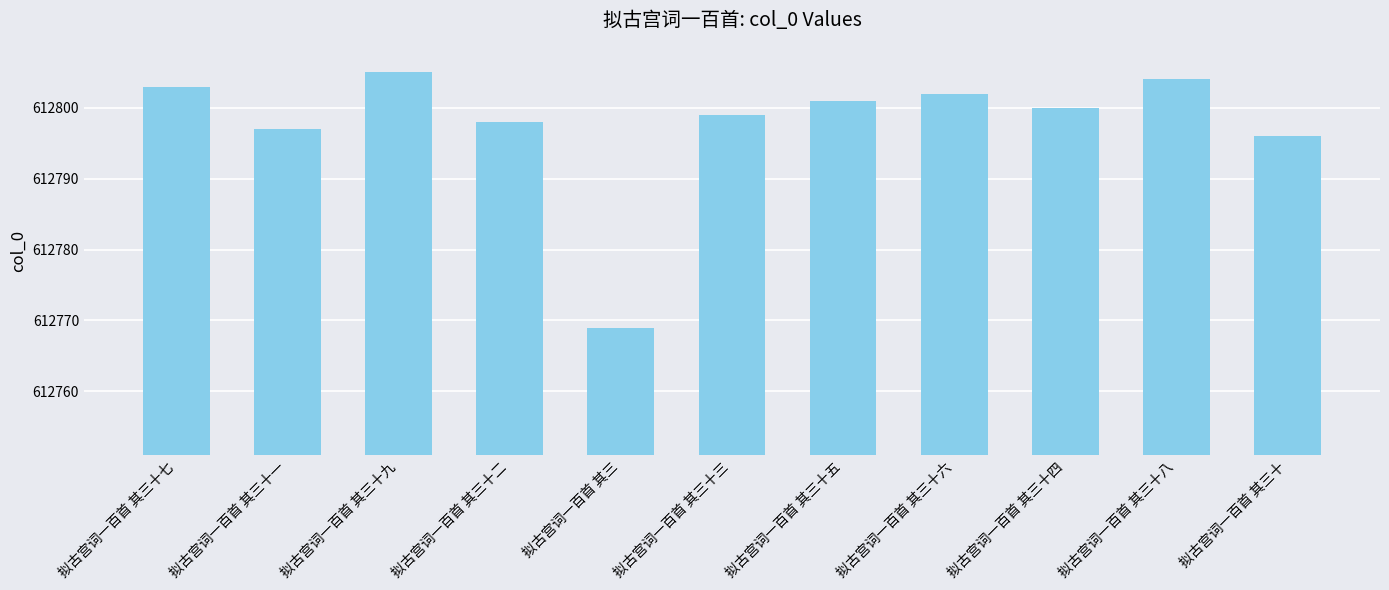

What is the difference between the second highest and minimum values?

35